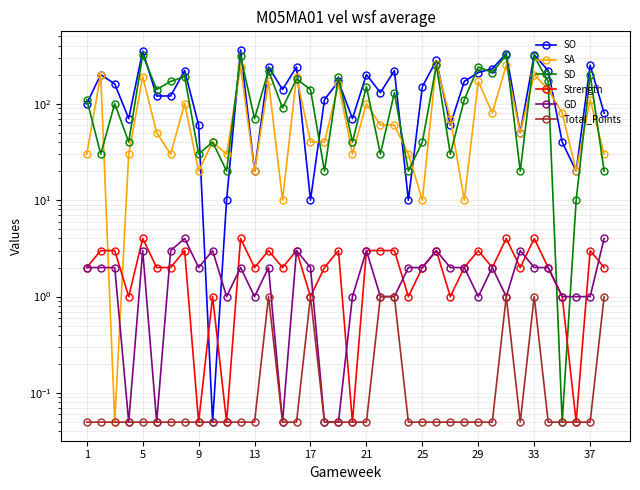

The value of Total_Points at 1 is 0.1. True or false?

False